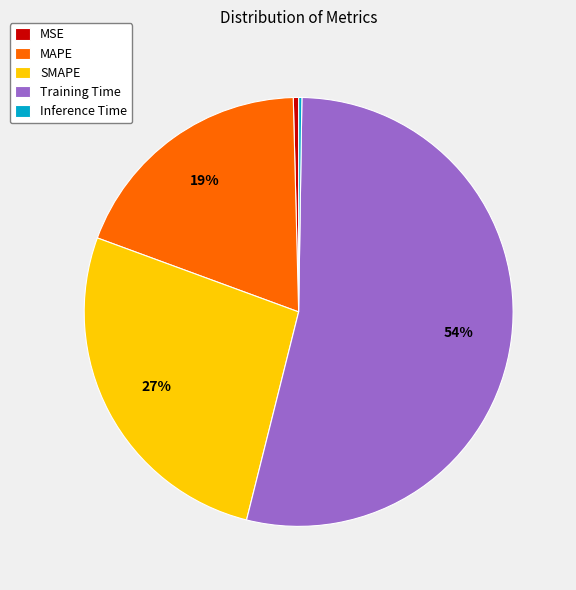

Is it true that SMAPE is 34% of the pie?

False